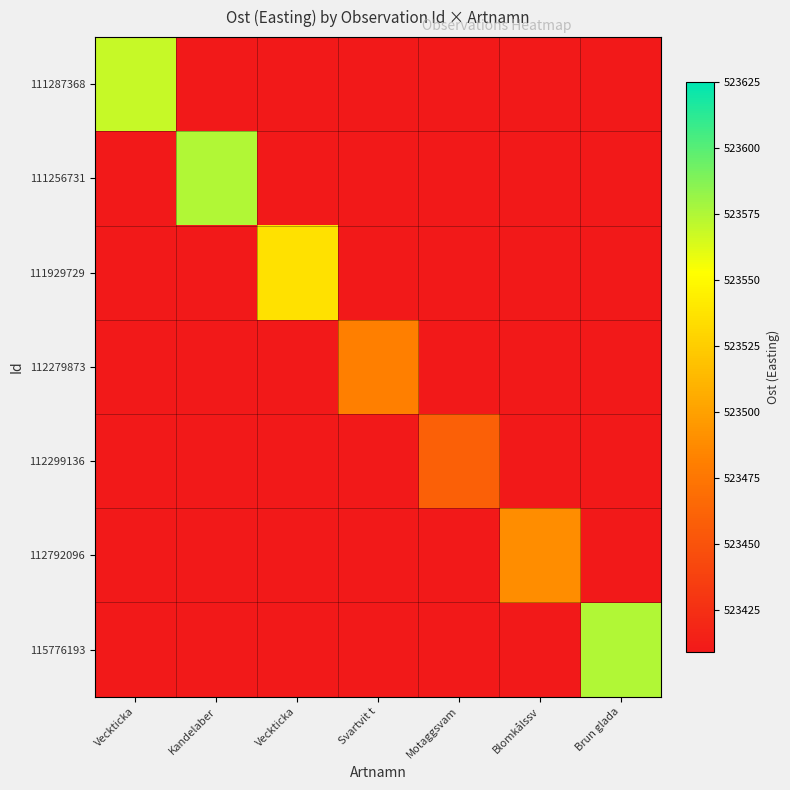

What is the difference between the highest and lowest values at Svartvit t?

72.0